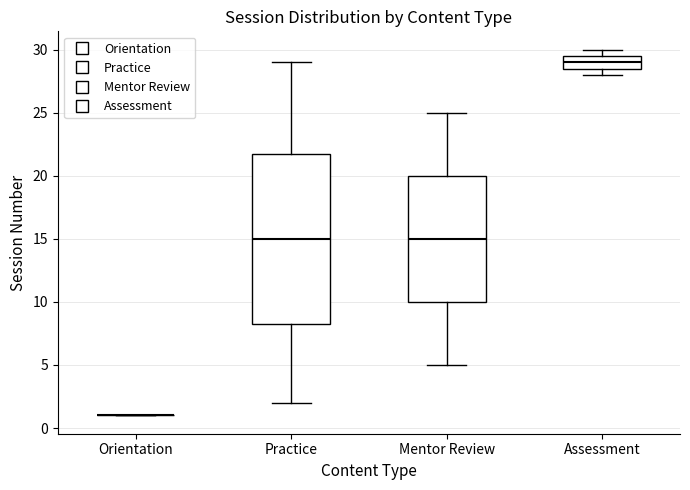

Where is the upper edge of the box for Practice on the y-axis? The values are not printed on the chart, so give them approximately, as read against the axis.

22.0